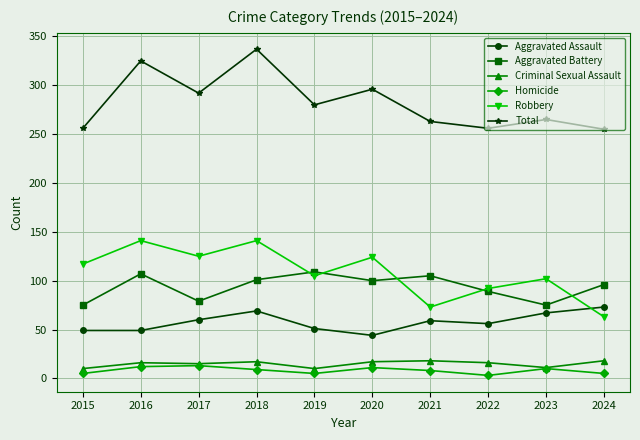

Which series has the largest total across all categories?

Total